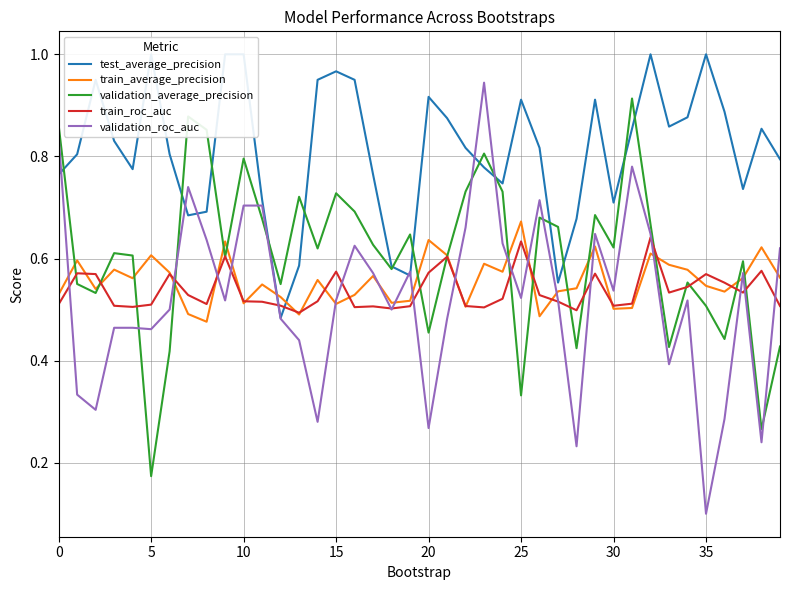

What is the maximum value for validation_roc_auc?

0.9